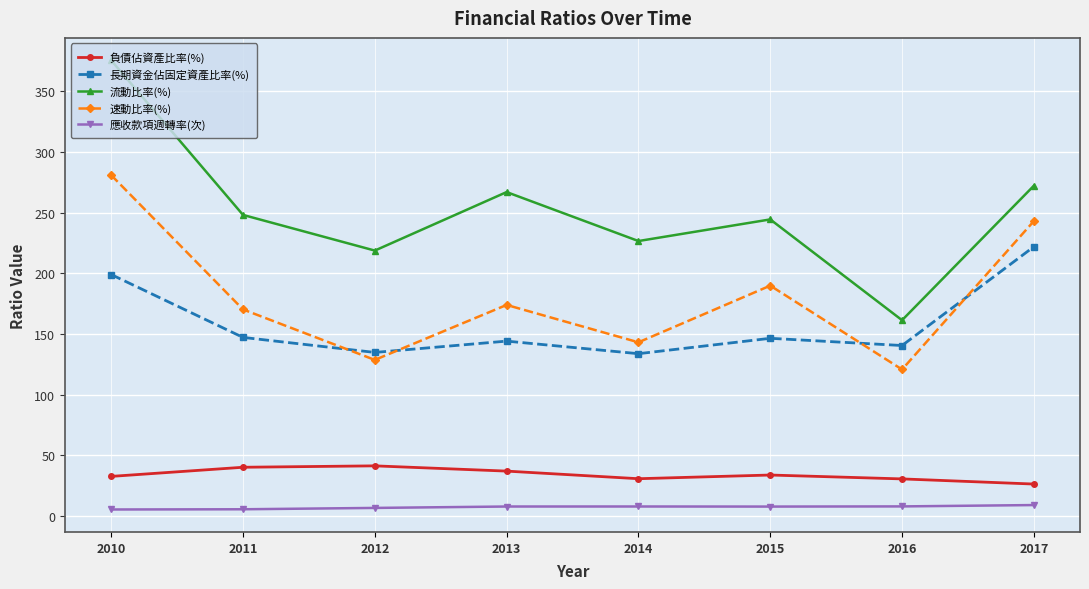

What is the sum of the 長期資金佔固定資產比率(%) values at 2016 and 2012?

275.2